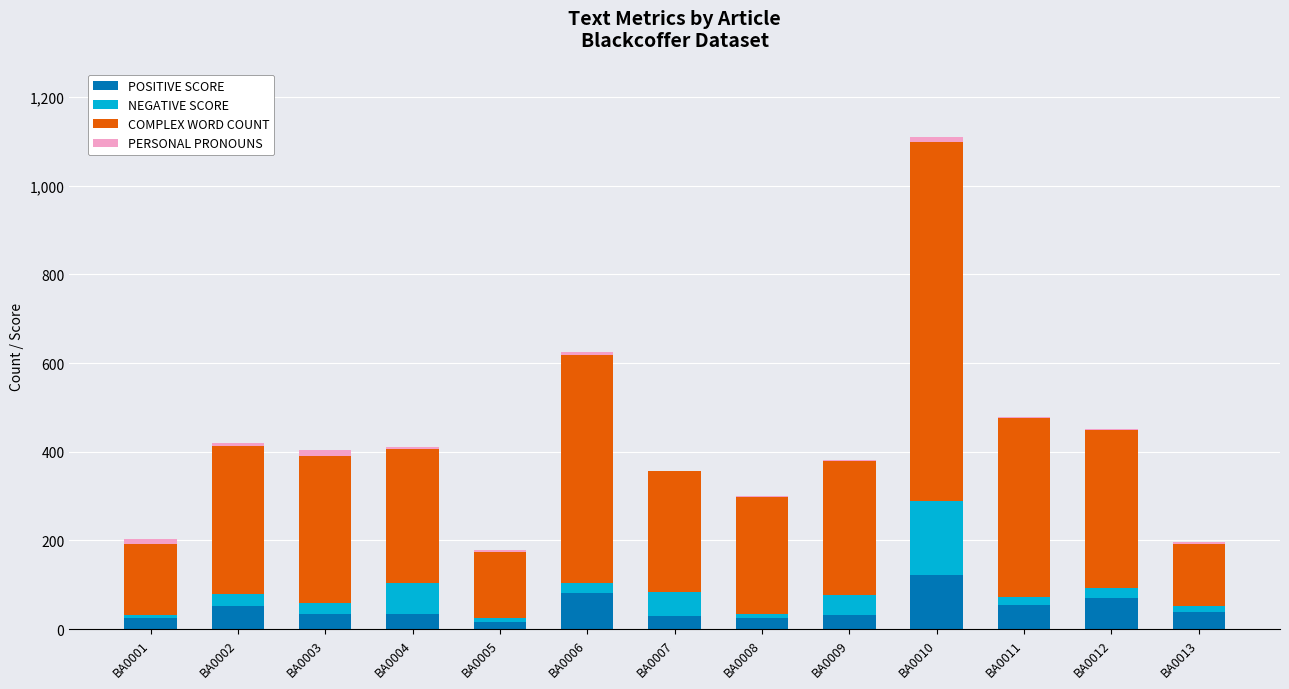

At which category is the sum across all series the highest?

BA0010